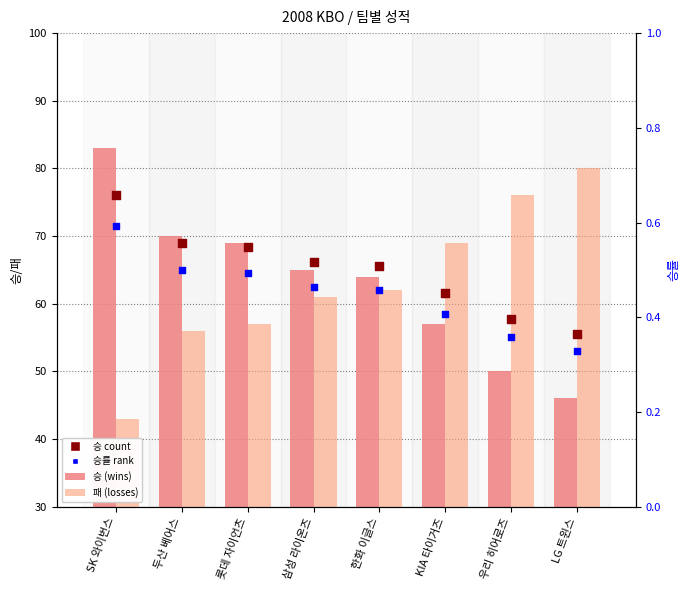

Is the value of 패 at 우리 히어로즈 greater than the value of 승률(adjusted) at LG 트윈스?

Yes